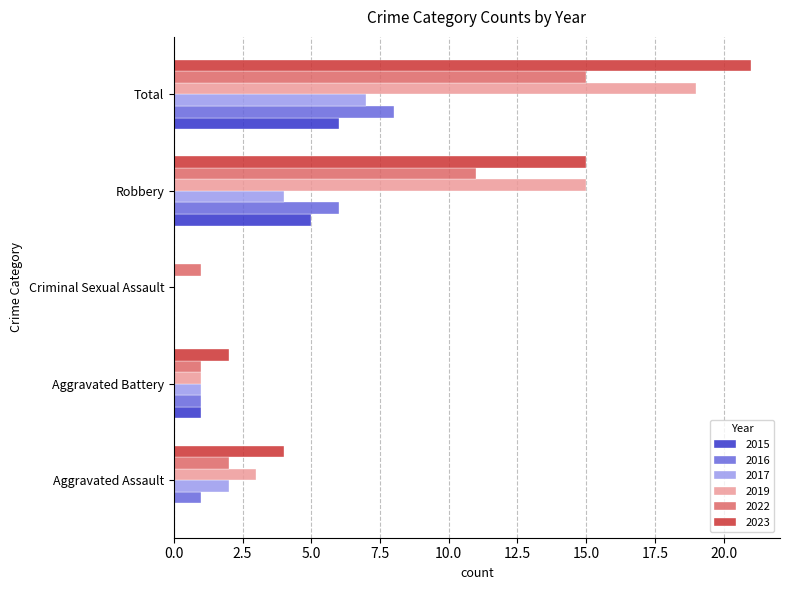

What is the sum of the 2015 values at Aggravated Battery and Robbery?

6